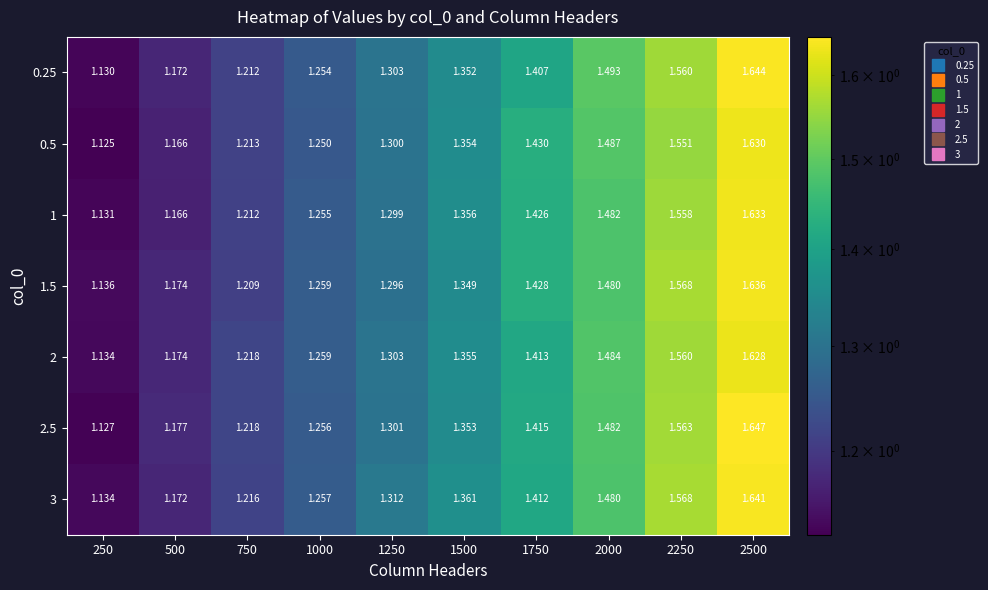

Is the value of 0.5 at 2000 greater than the value of 0.25 at 250?

Yes